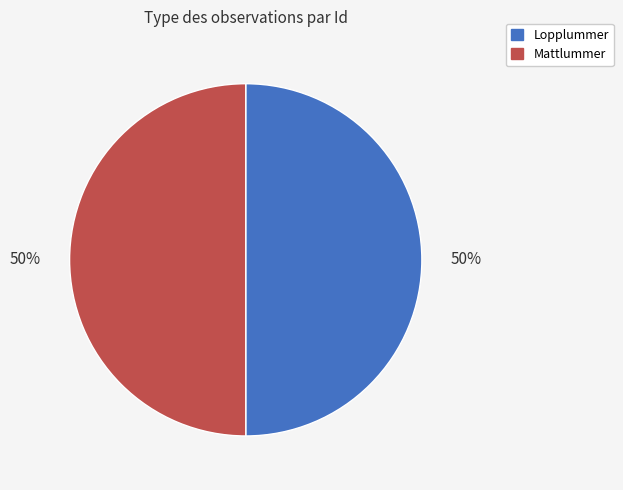

Is it true that Mattlummer is 64% of the pie?

False